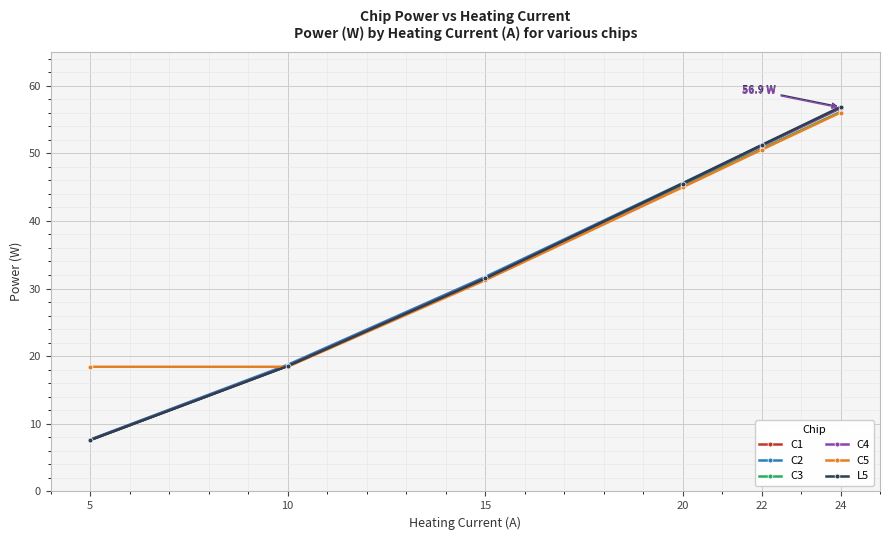

What is the minimum value for C5?

18.4